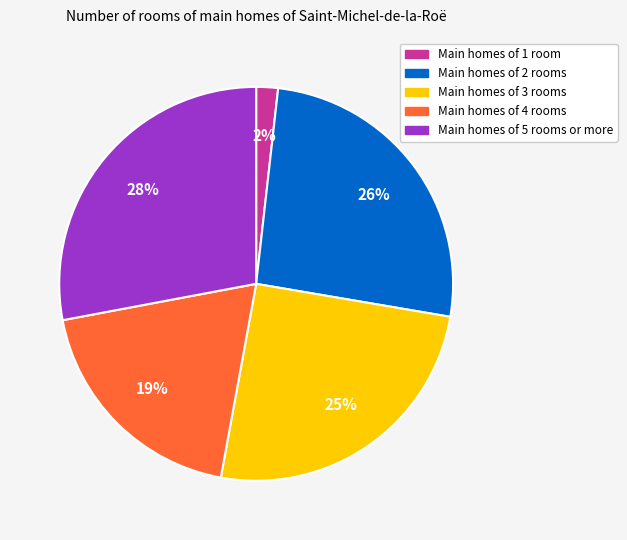

Combined, do Main homes of 3 rooms and Main homes of 5 rooms or more account for over 50%?

Yes